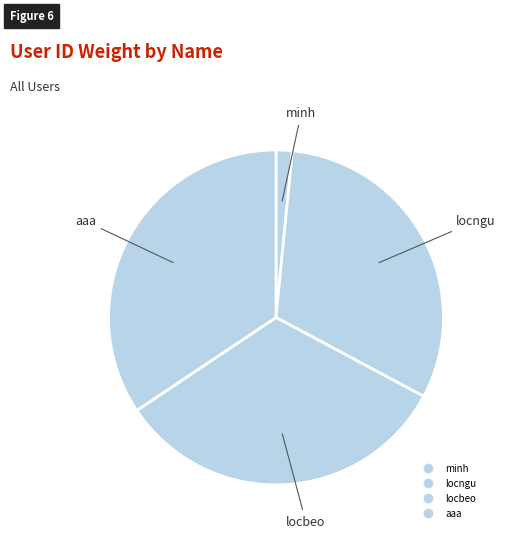

To the nearest percent, what is the difference between the locngu and locbeo slice percentages?

2%